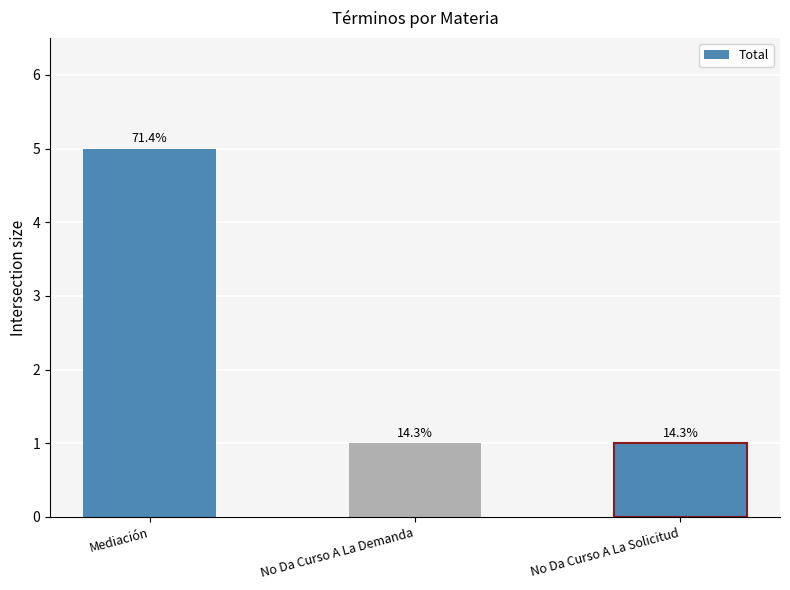

How many bars are there in total?

3